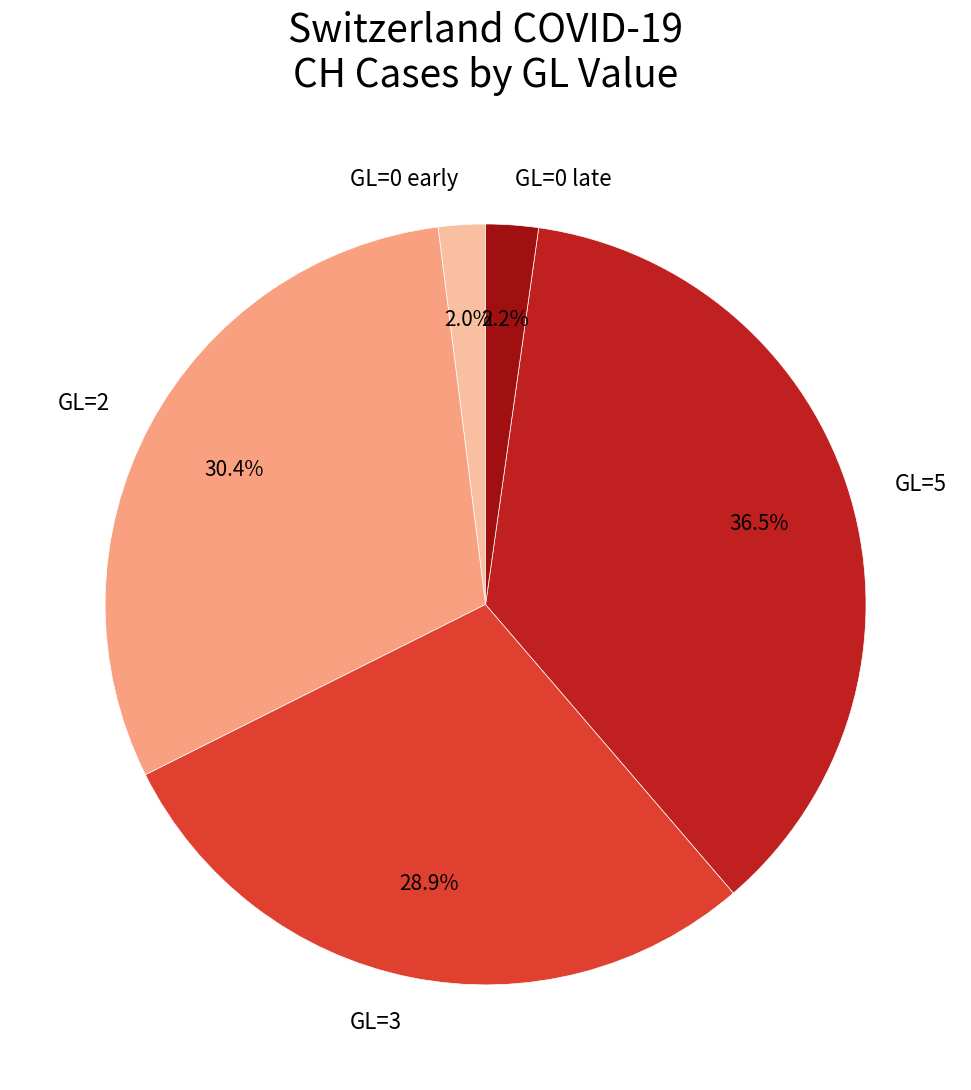

Which slice is the largest?

GL=5